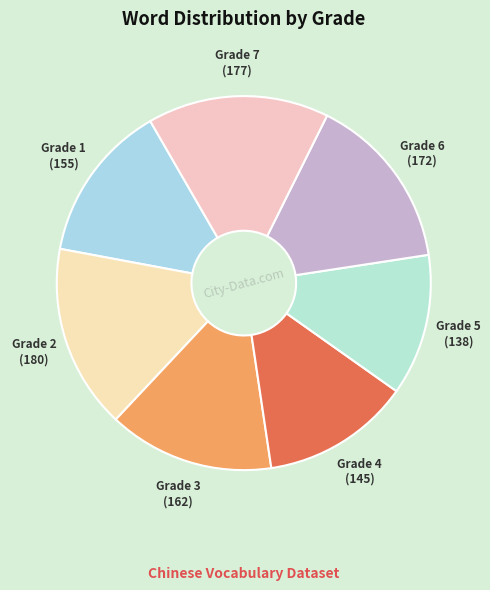

Is it true that Grade 7 is 16% of the pie?

True